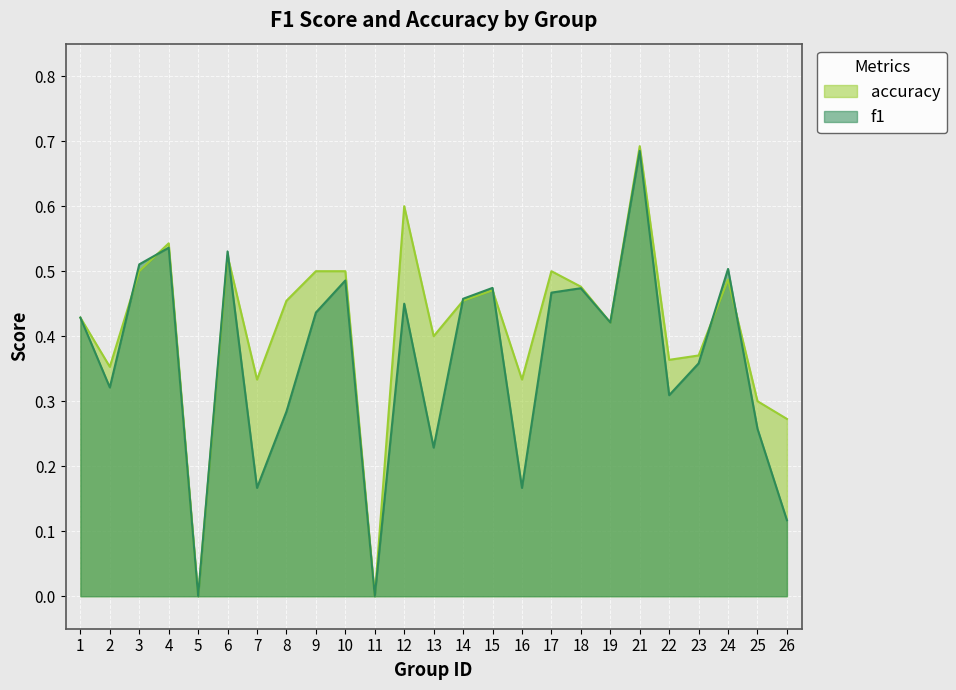

Between 4 and 26, which series saw the biggest shift?

f1